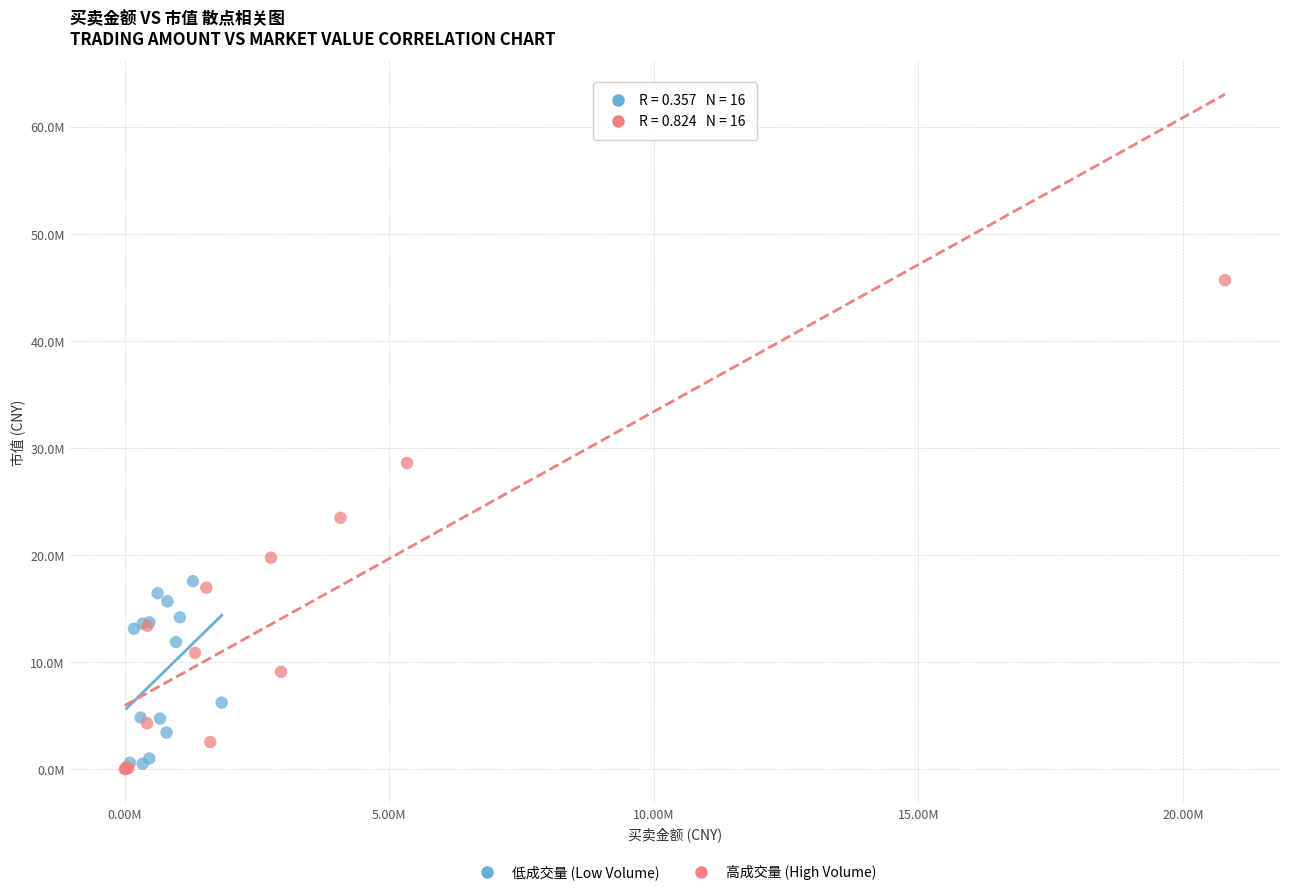

What are all the series names shown in the legend?

低成交量 (Low Volume), 高成交量 (High Volume)